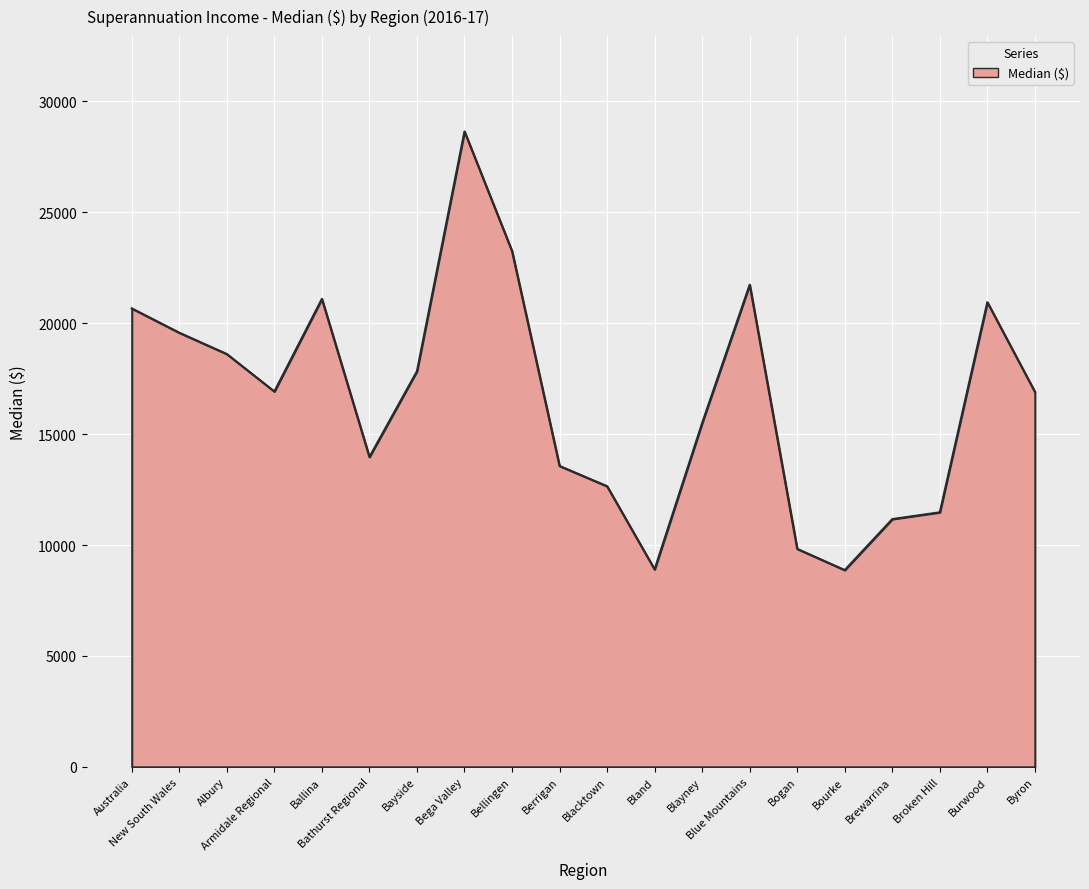

How many distinct data groups are displayed?

1